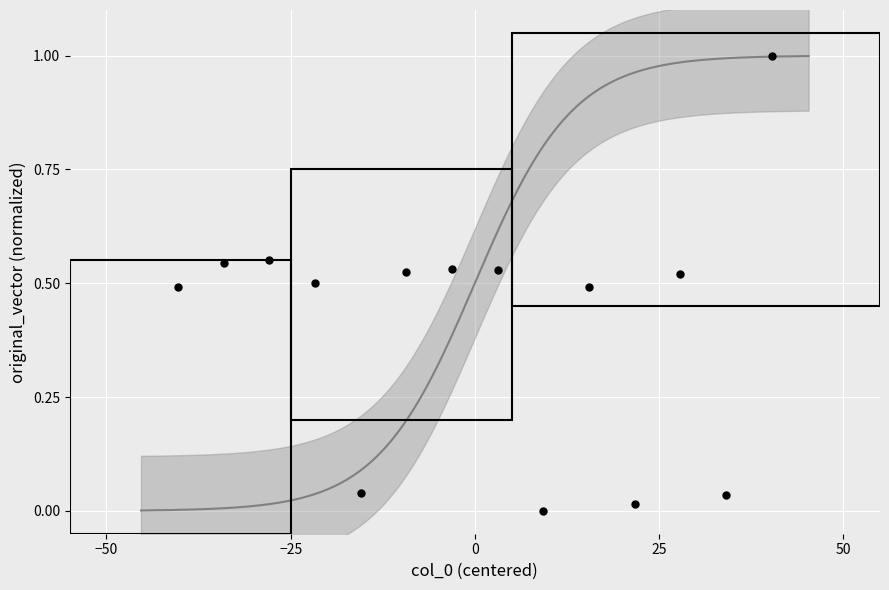

What is the range of X values (max minus min)?

80.6